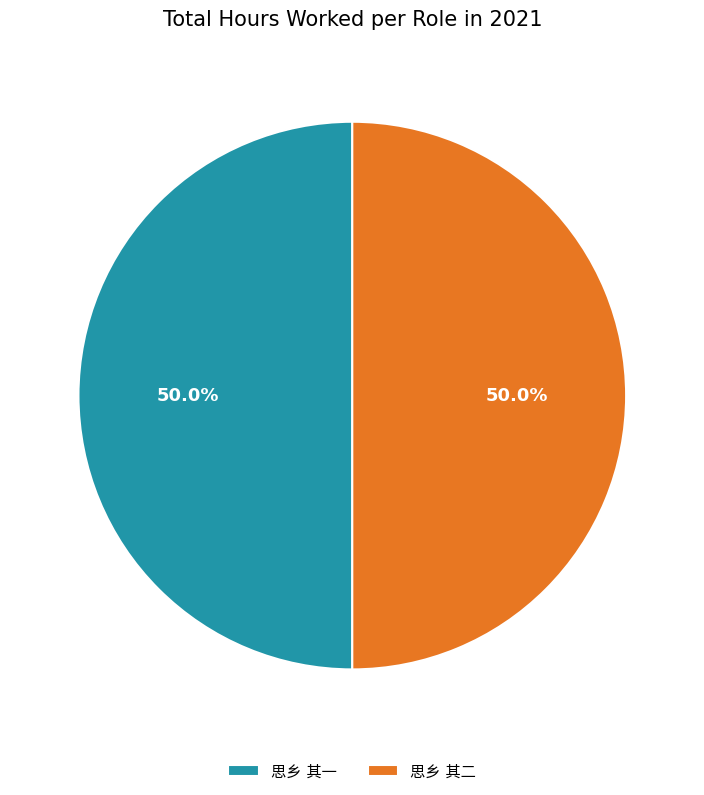

The 思乡 其二 slice represents 63% of the pie. True or false?

False